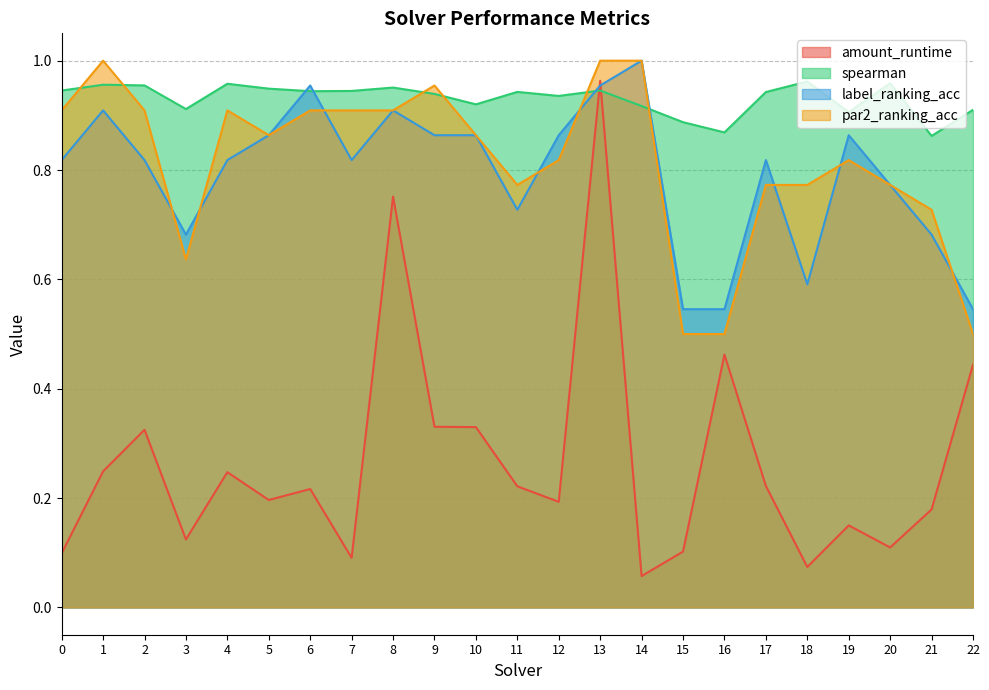

What is the value of the par2_ranking_acc point at the 5th from the left?

0.9